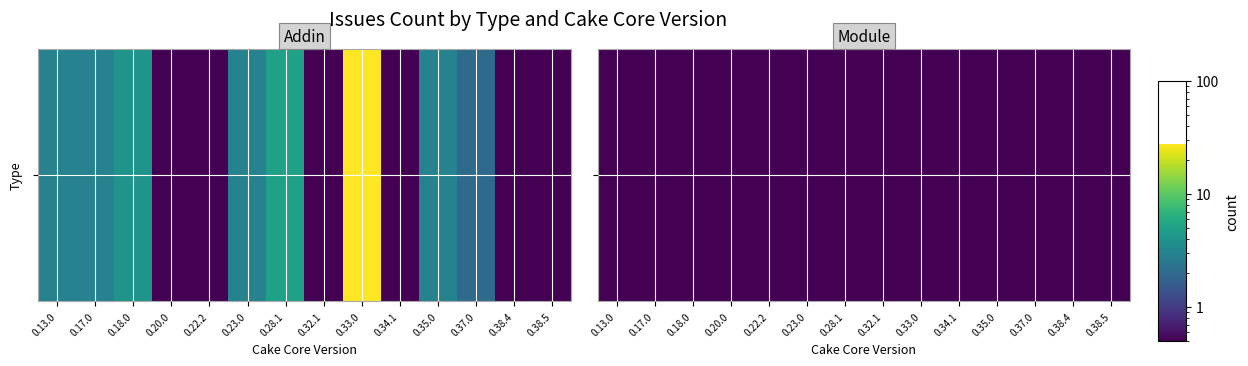

The chart shows a value of 1.0 at 0.17.0. True or false?

False